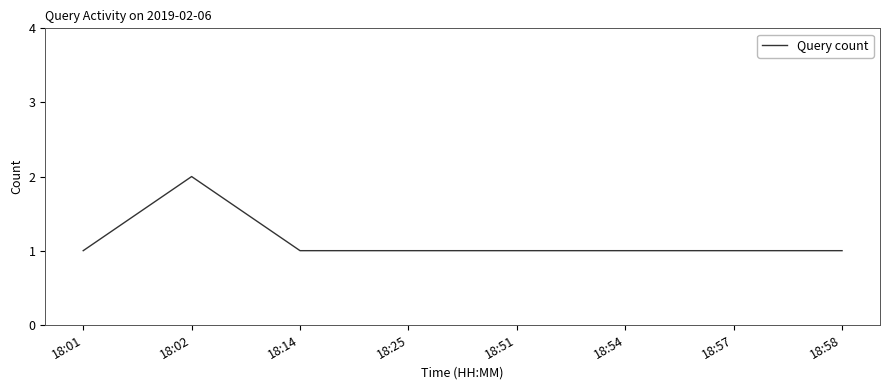

What is the ratio of the value at 18:57 to the value at 18:02?

0.5